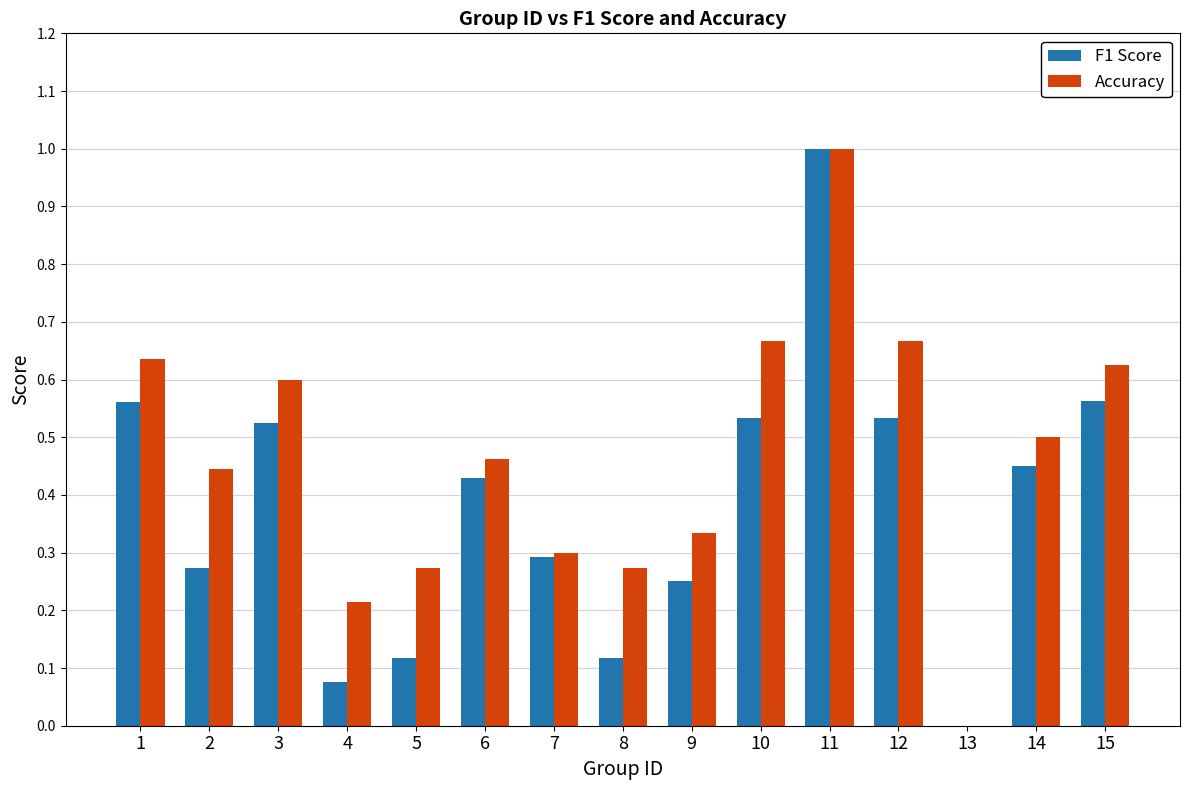

Is the value of F1 Score at 5 greater than the value of Accuracy at 7?

No